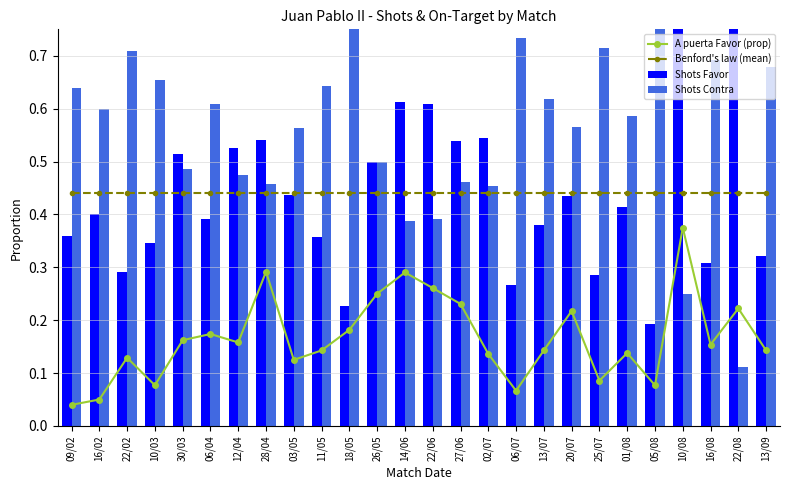

Rank the categories by Benford's law (mean) value from lowest to highest.

09/02, 16/02, 22/02, 10/03, 30/03, 06/04, 12/04, 28/04, 03/05, 11/05, 18/05, 26/05, 14/06, 22/06, 27/06, 02/07, 06/07, 13/07, 20/07, 25/07, 01/08, 05/08, 10/08, 16/08, 22/08, 13/09